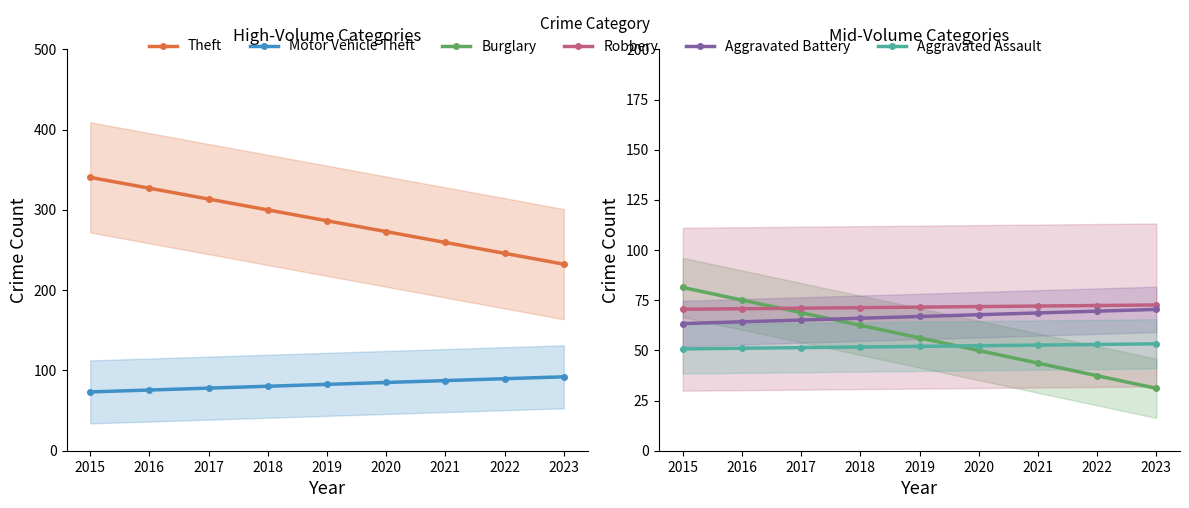

What is the value of the Burglary point at the 3rd from the left?

68.8